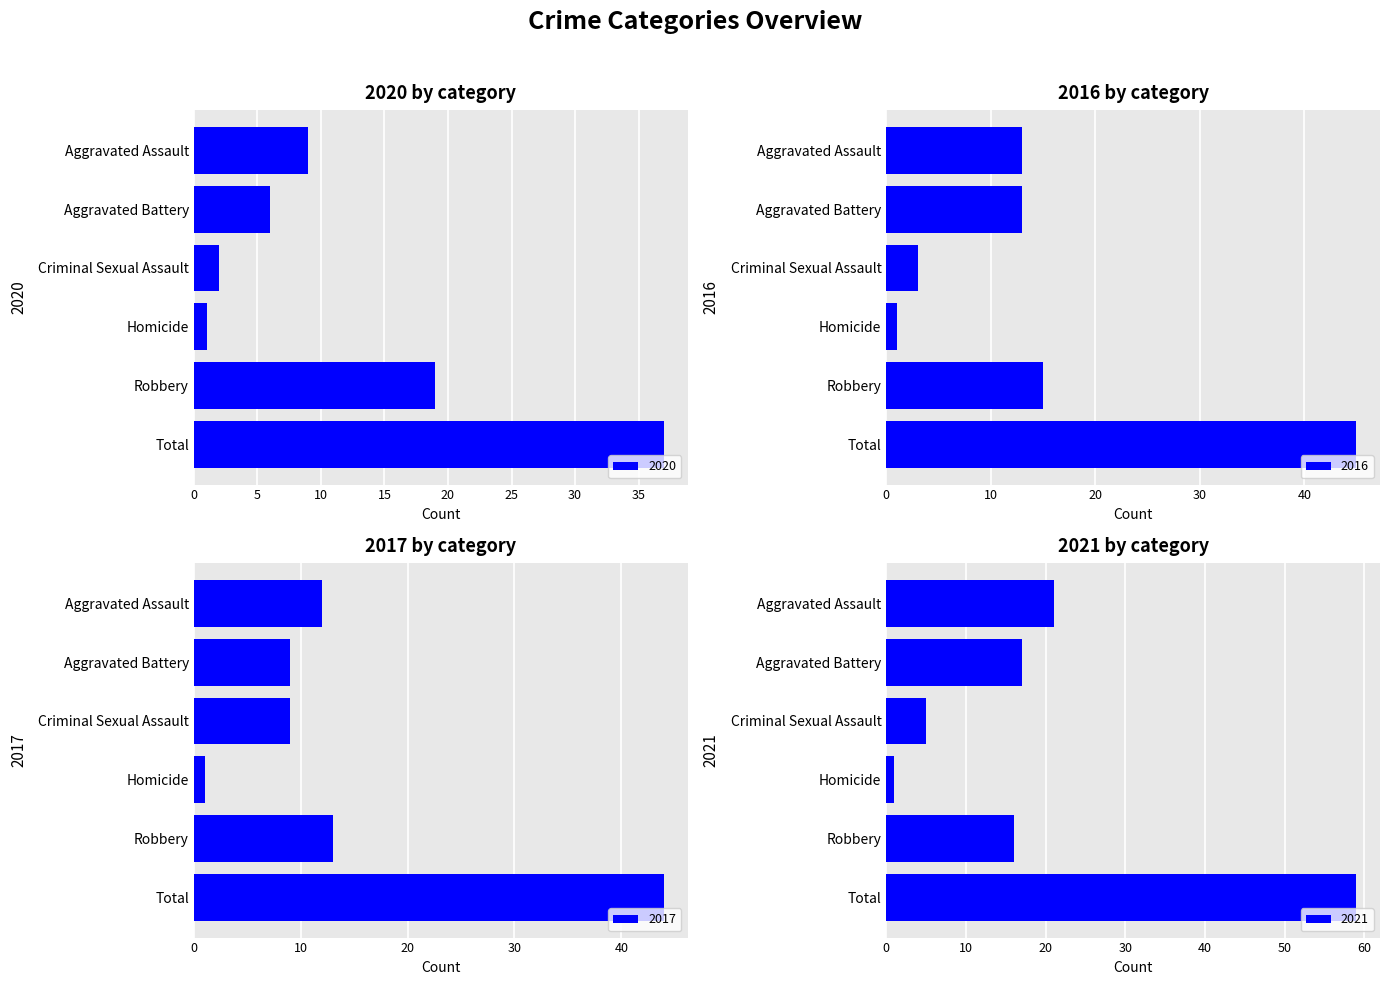

What is the sum of all 2020 values?

74